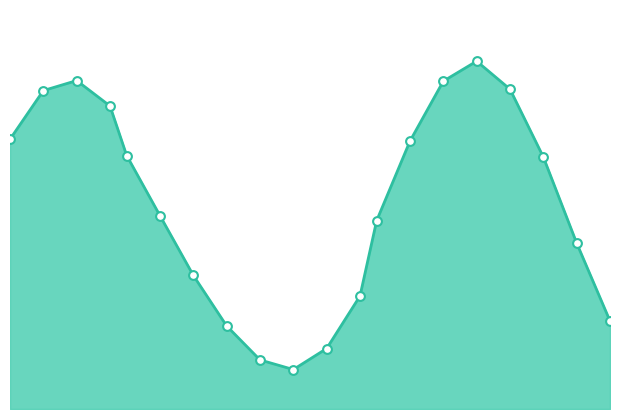

Which series has the widest spread of Y values?

mean